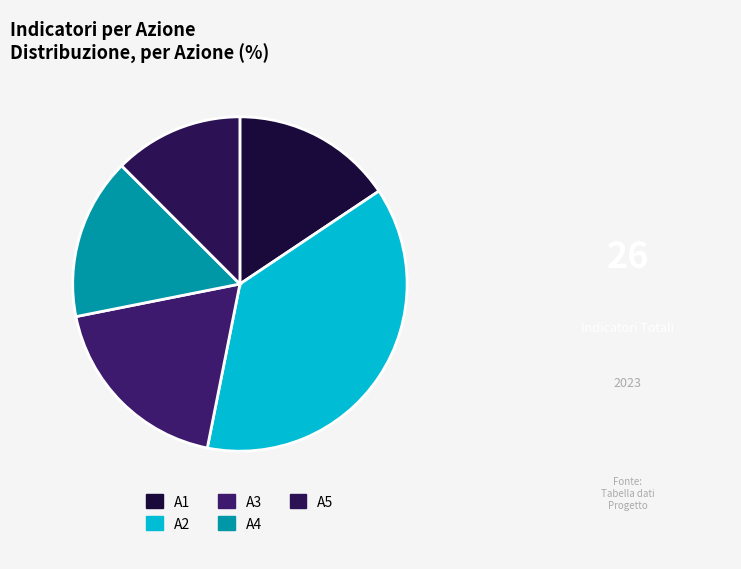

Is it true that A5 is 1% of the pie?

False